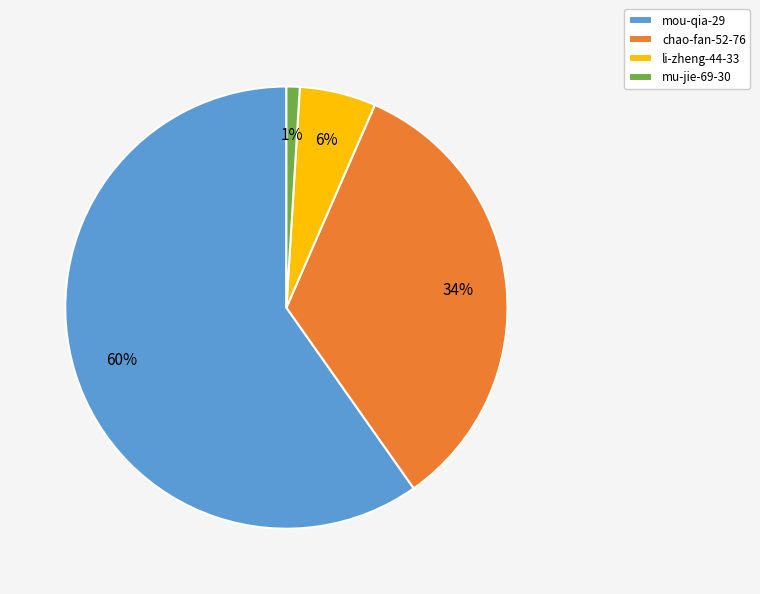

What is the largest slice in the pie chart?

mou-qia-29